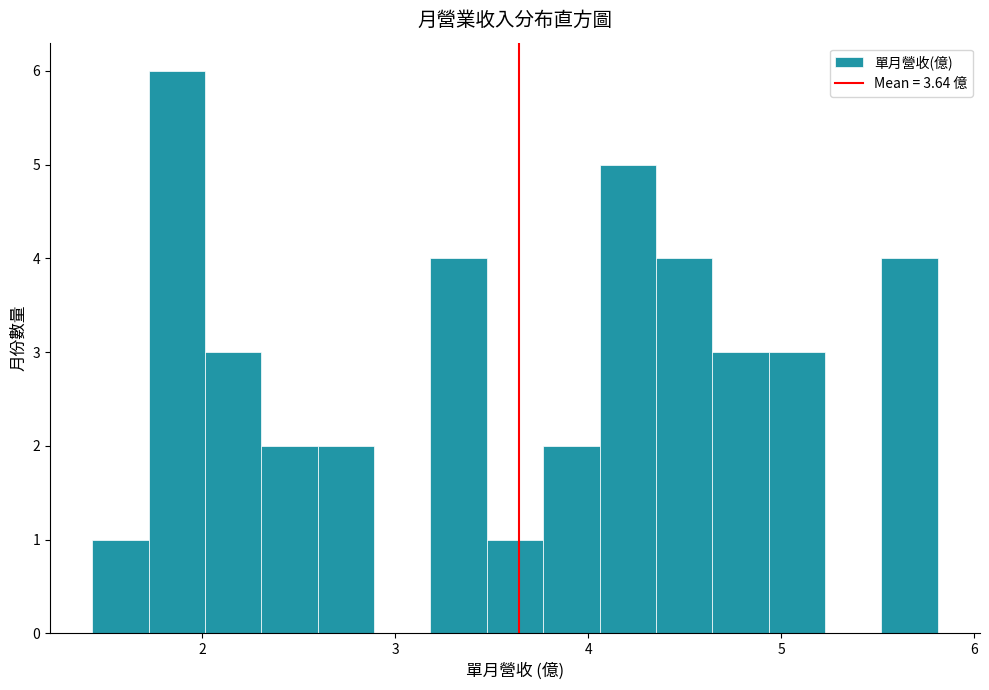

Read against the x-axis, roughly where is the centre of the tallest bar?

1.9